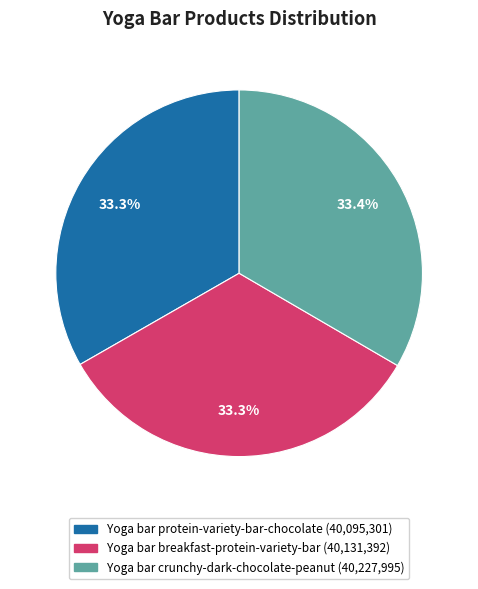

Is Yoga bar protein-variety-bar-chocolate the majority of the pie?

No